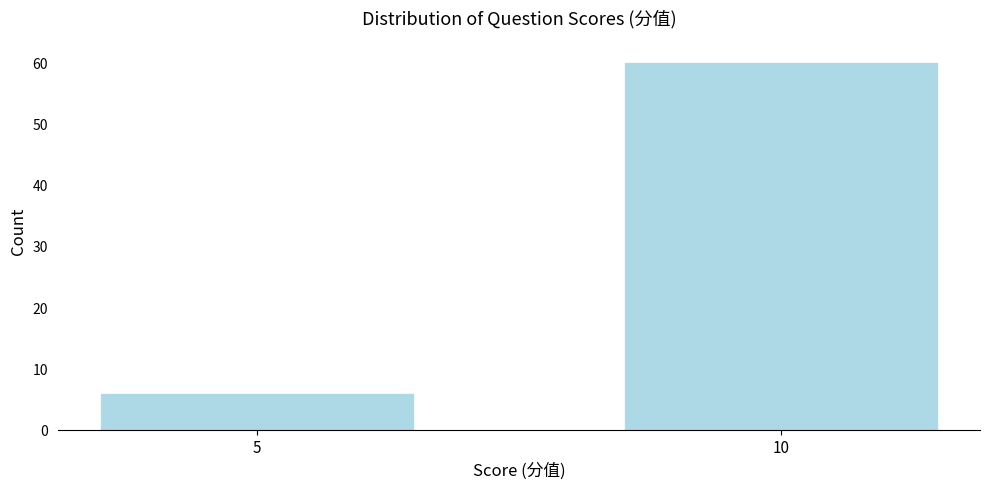

Reading left to right, extract all data points from this chart.

6	60